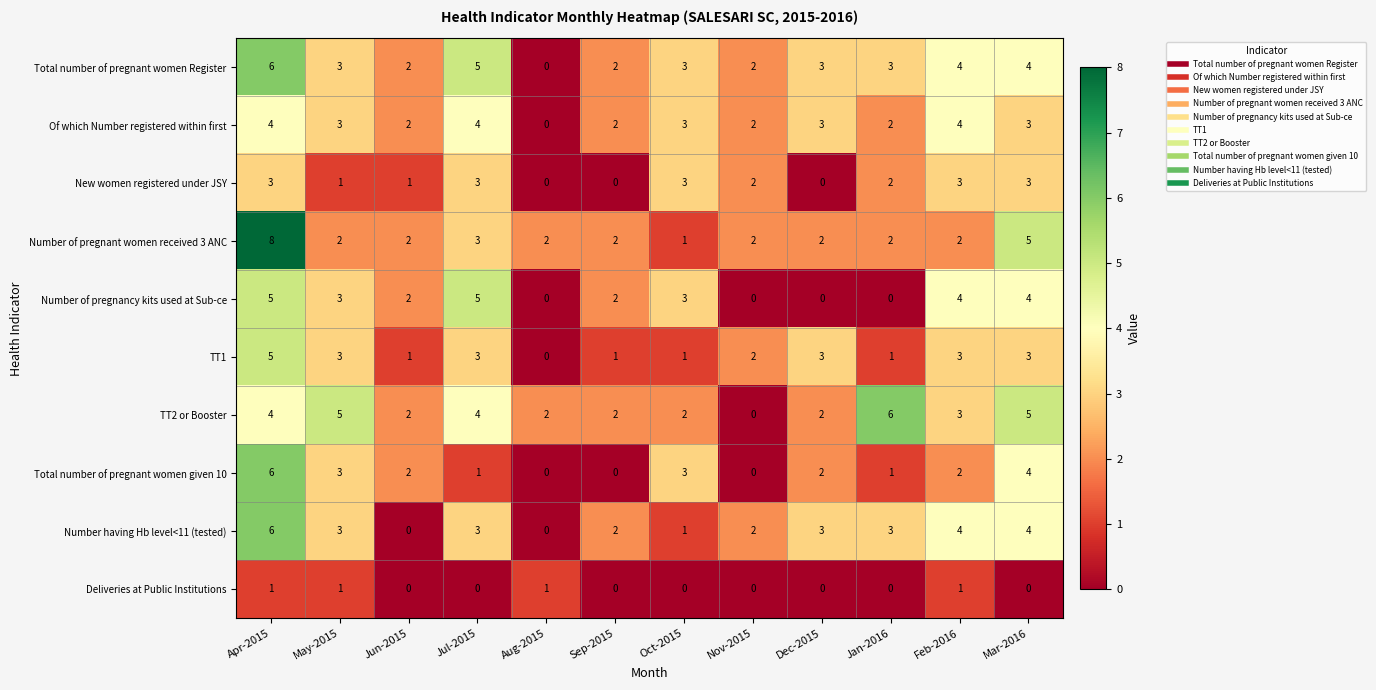

At which category is the sum across all series the highest?

Apr-2015